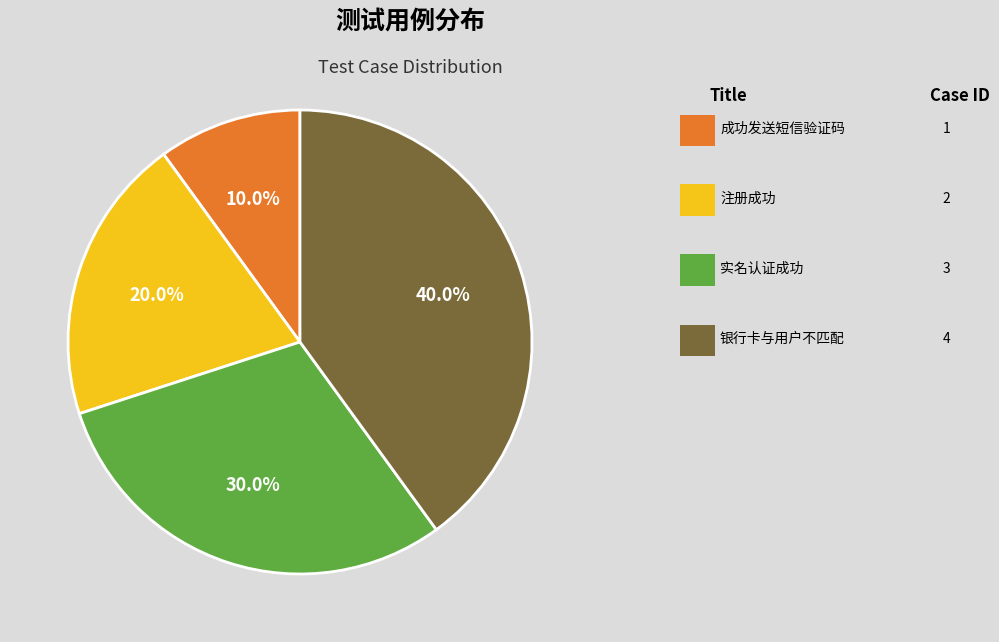

Is there a majority slice in this chart?

No